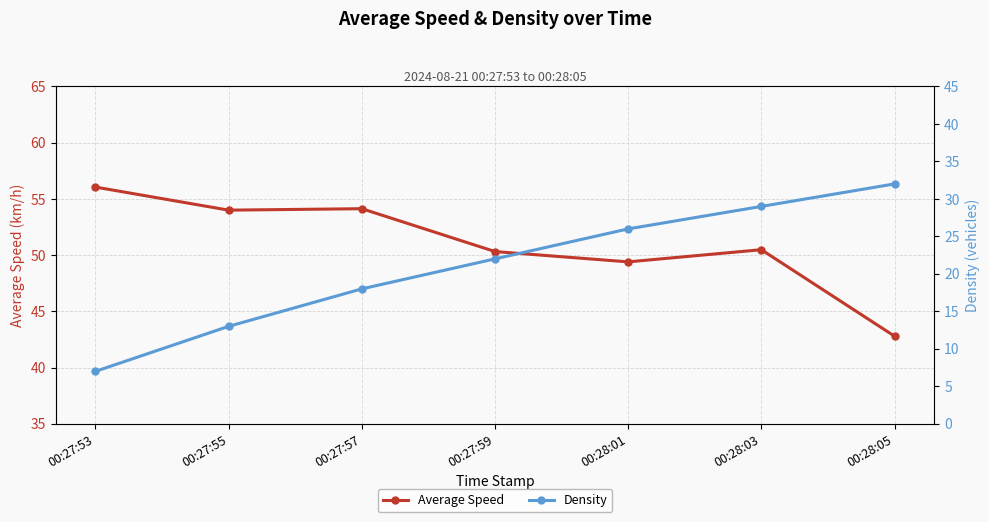

Reading left to right, list all the values displayed in this chart.

Average Speed: 56.1	54.0	54.1	50.3	49.4	50.5	42.8
Density: 7.0	13.0	18.0	22.0	26.0	29.0	32.0